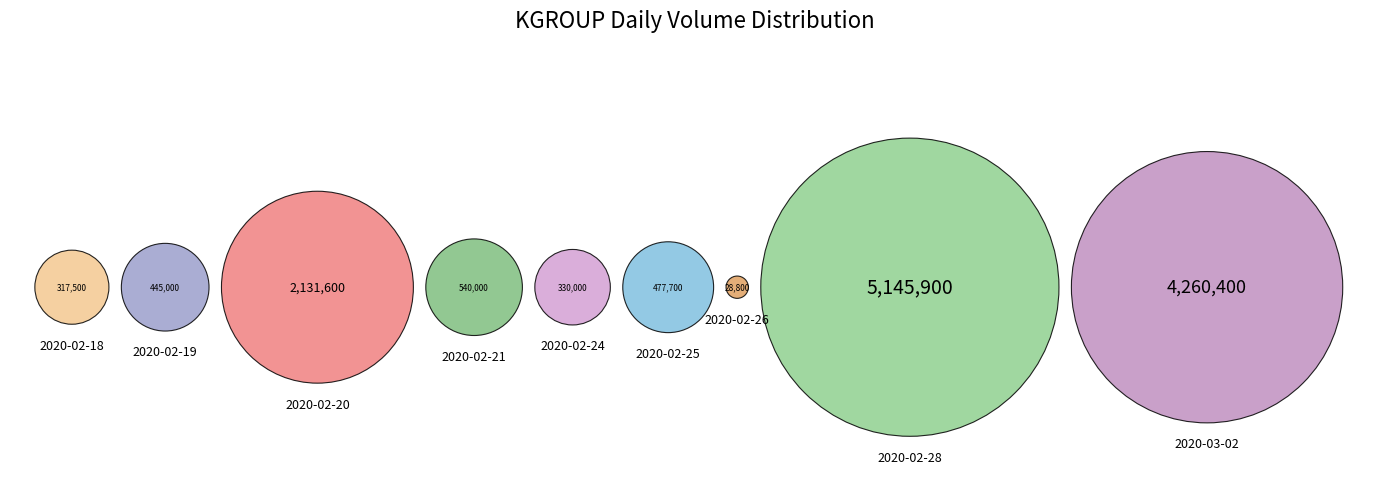

What percentage is the 2020-02-25 slice, to the nearest percent?

3%